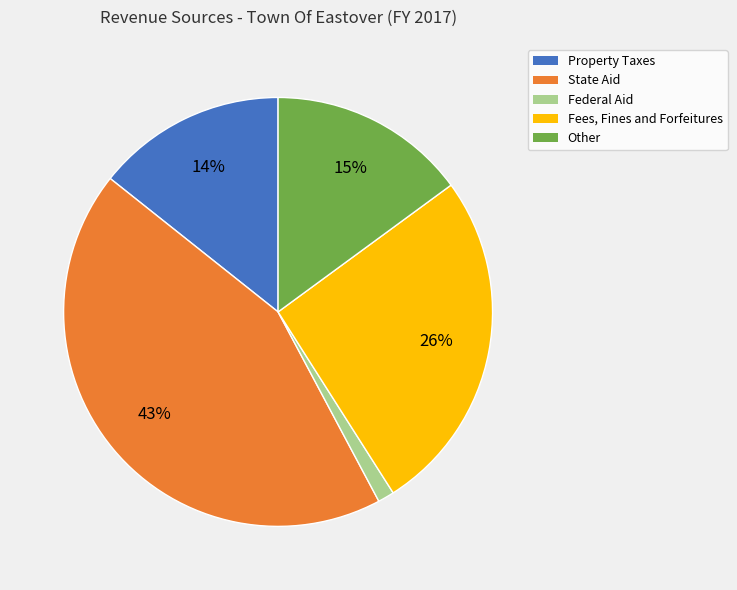

Is there a majority slice in this chart?

No